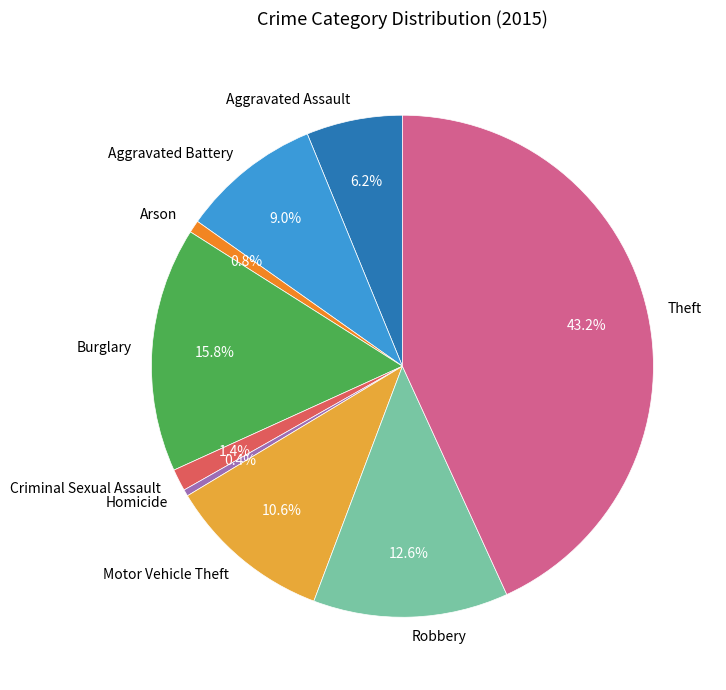

Is Robbery the majority of the pie?

No